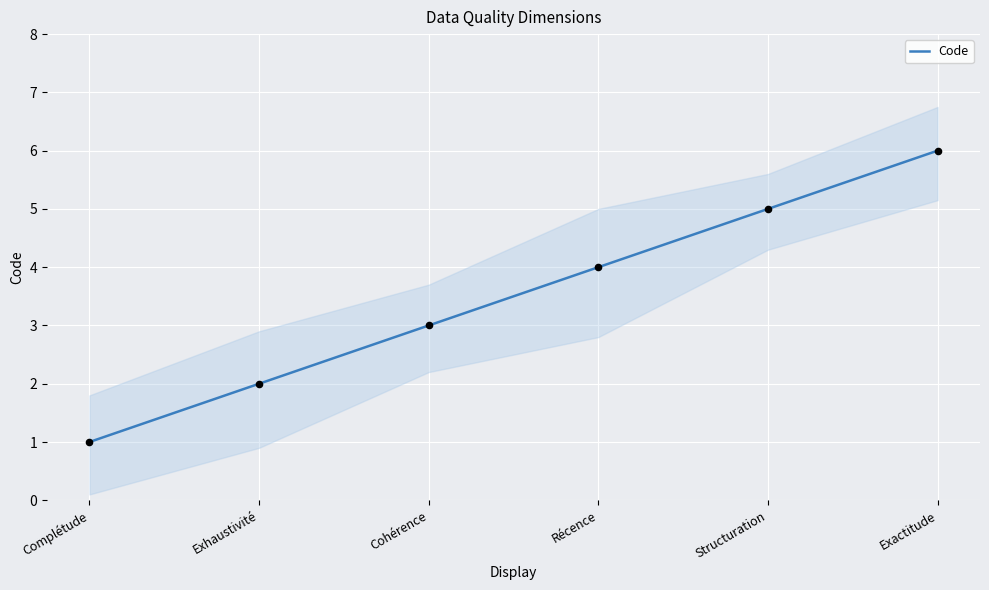

Which has a higher value, Cohérence or Exhaustivité?

Cohérence